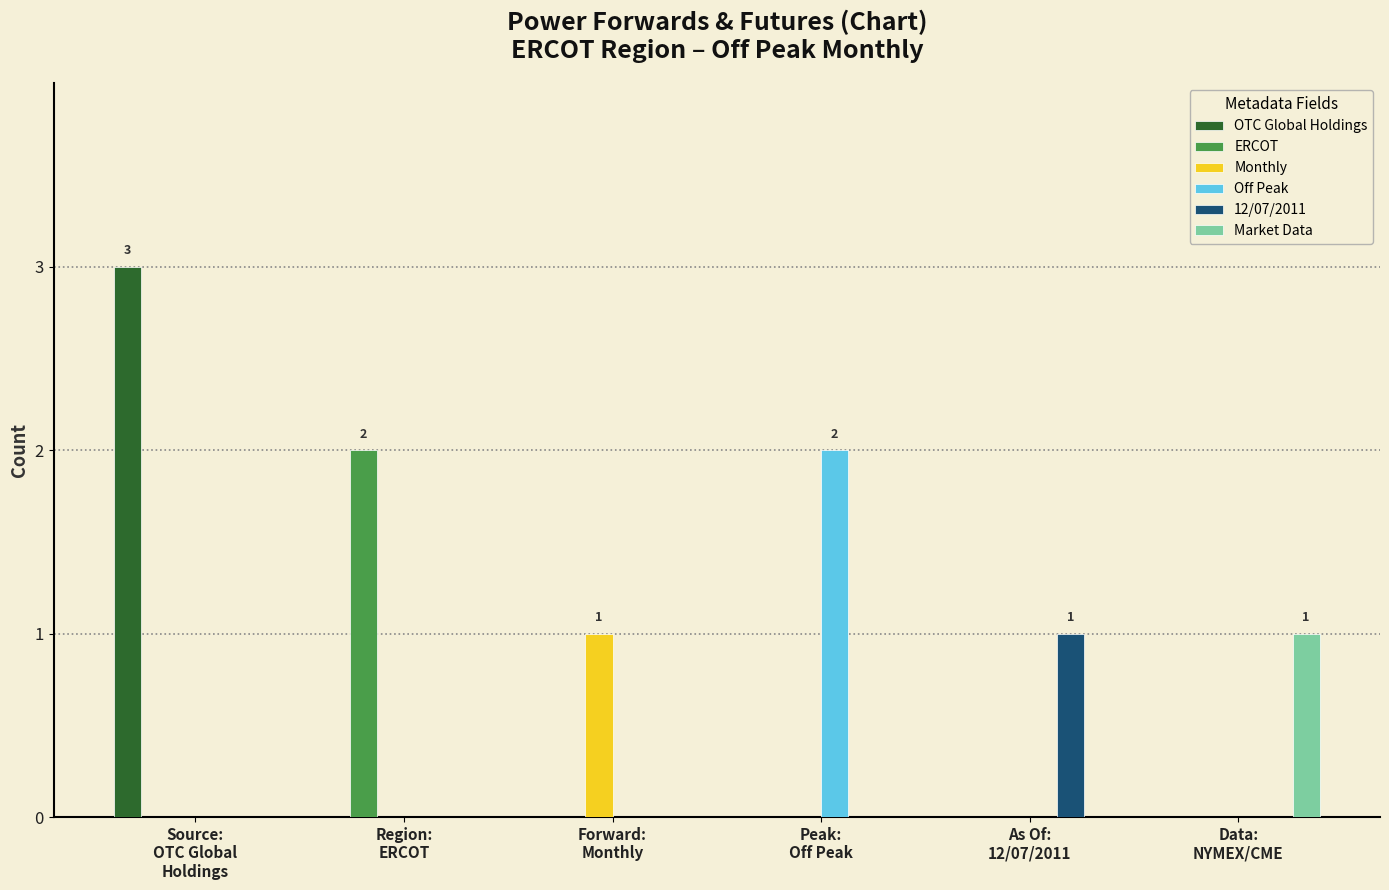

Which series has the largest total across all categories?

OTC Global Holdings